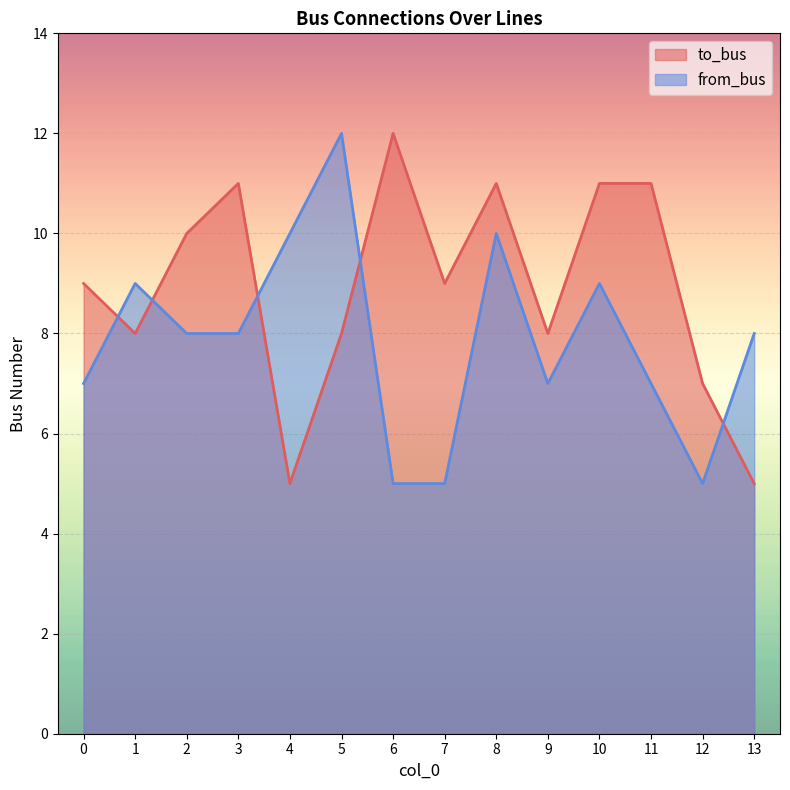

Where do from_bus and to_bus first cross each other?

0 and 1